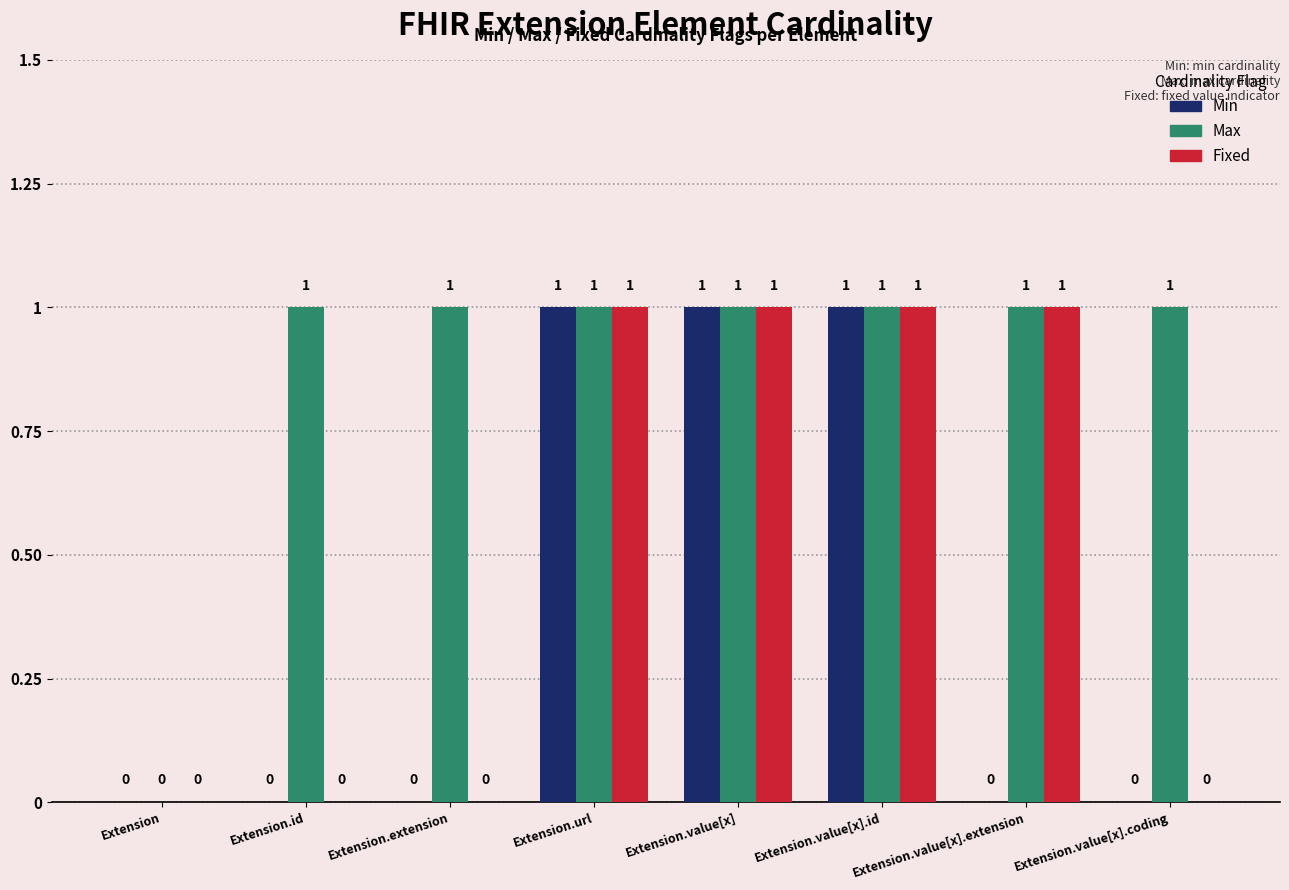

Reading left to right, extract all data points from this chart.

Min: 0	0	0	1	1	1	0	0
Max: 0	1	1	1	1	1	1	1
Fixed: 0	0	0	1	1	1	1	0